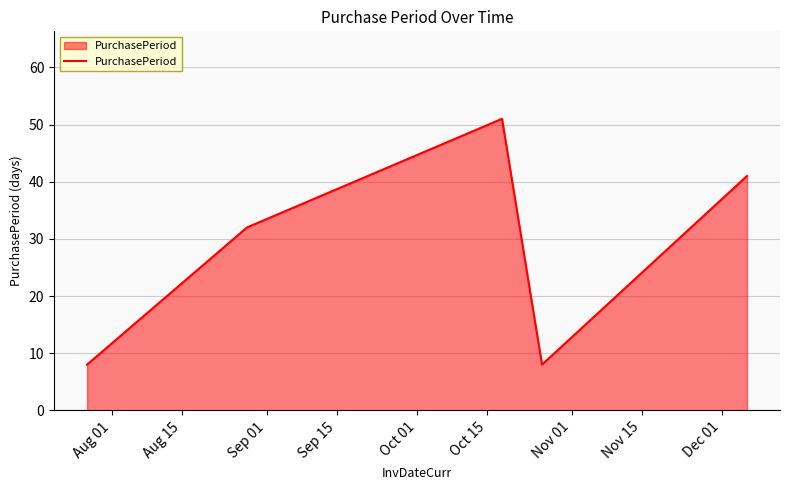

How many interior local peaks (higher than both neighbors) does the data have?

1